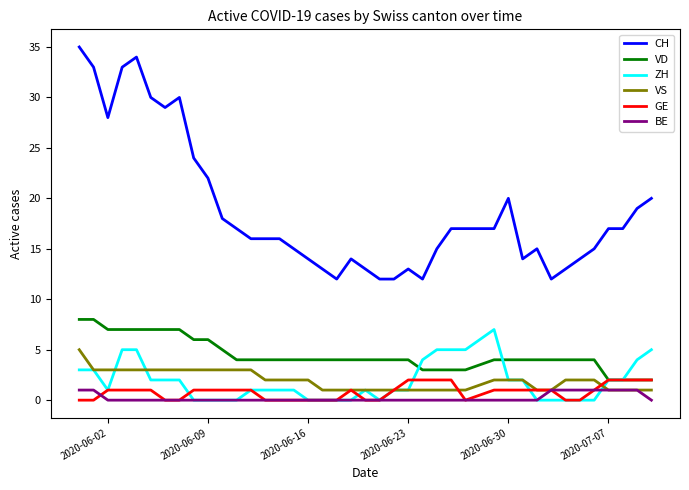

Is this an area chart (filled region under the line)?

No